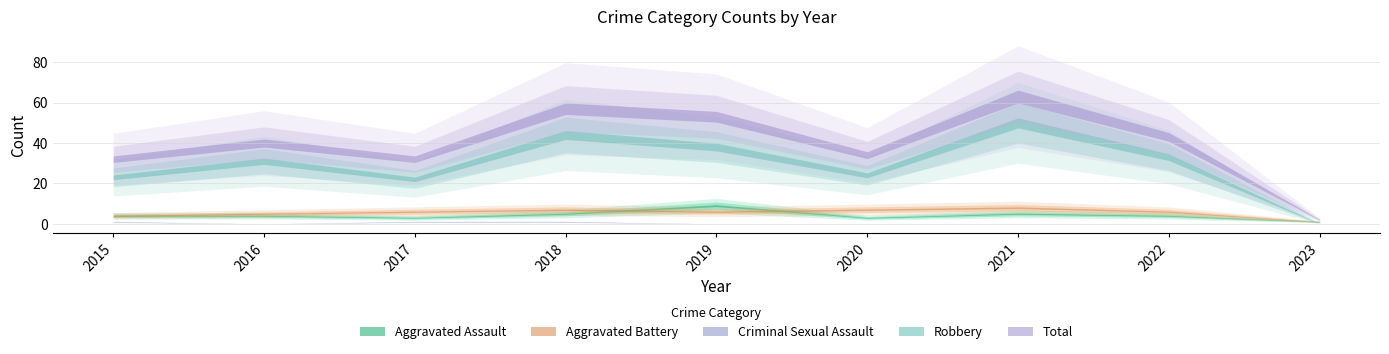

List the series in order of their peak value, lowest first.

Criminal Sexual Assault, Aggravated Battery, Aggravated Assault, Robbery, Total